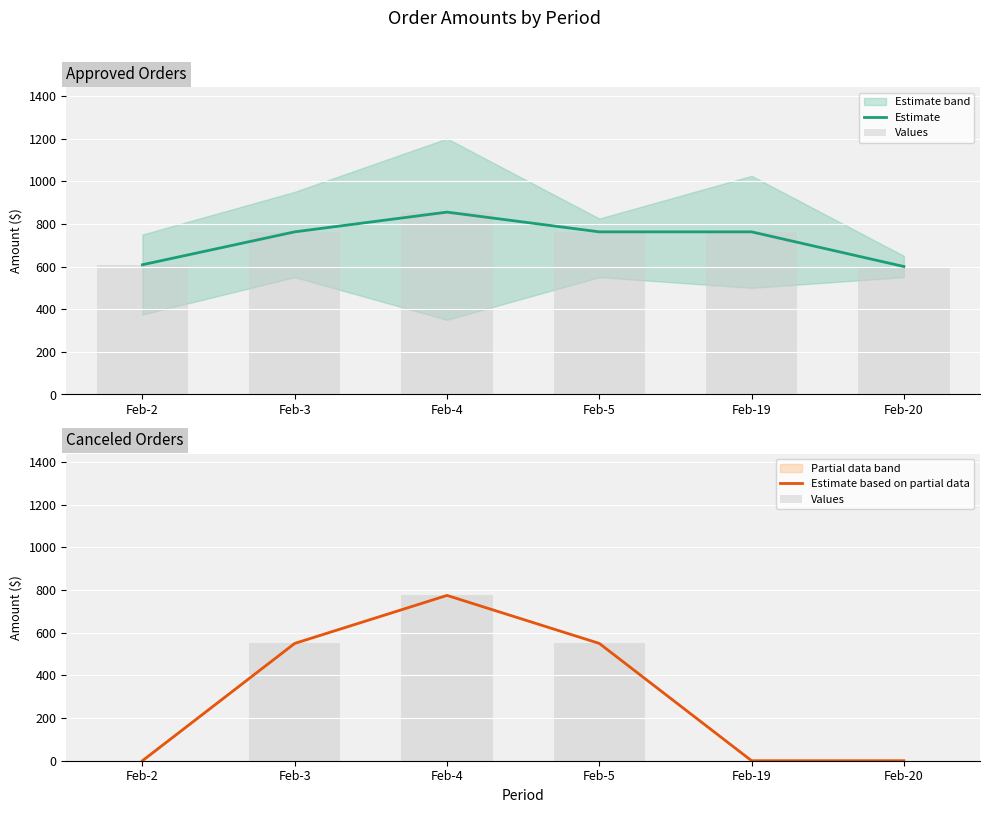

At which label is Estimate based on partial data closest to 387?

Feb-3